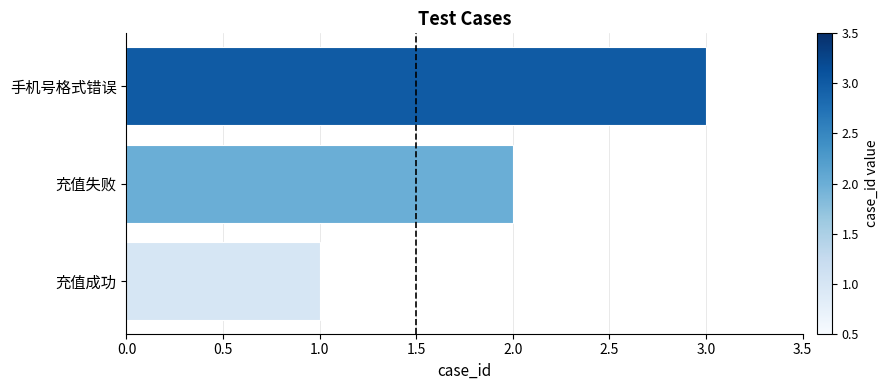

Rank the categories by value from lowest to highest.

充值成功, 充值失败, 手机号格式错误